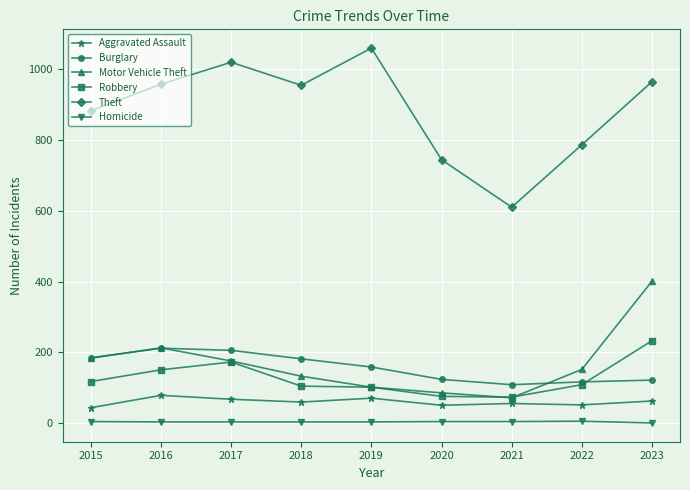

True or false: Burglary and Motor Vehicle Theft cross at least once.

True